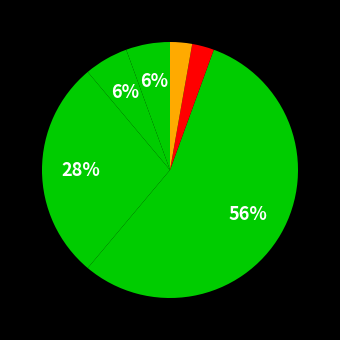

Count the number of slices in the pie.

6